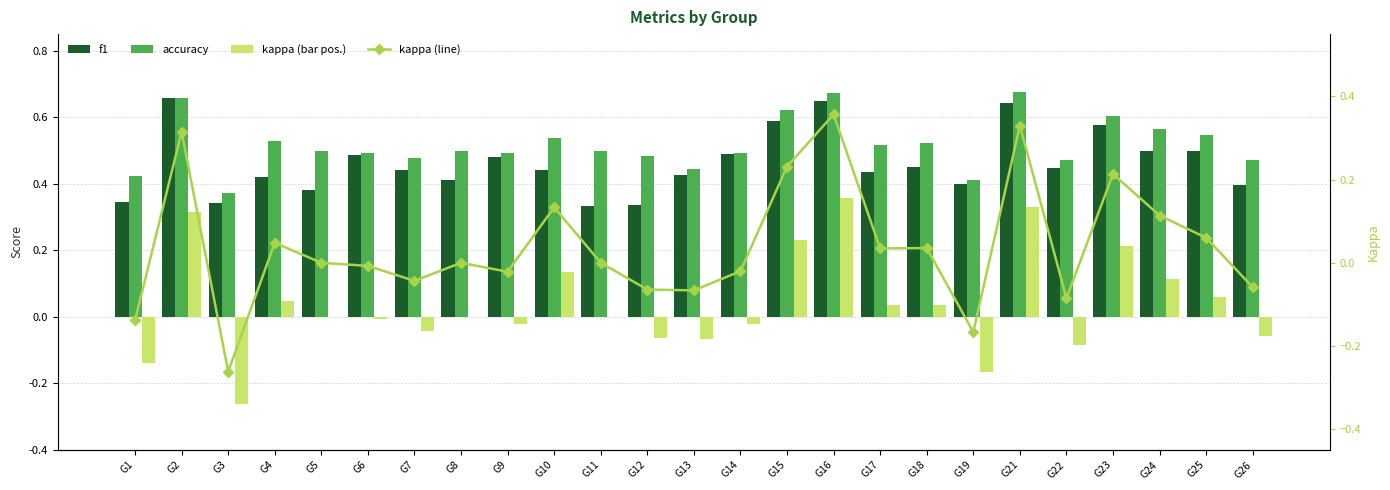

What is the minimum value for kappa?

-0.3